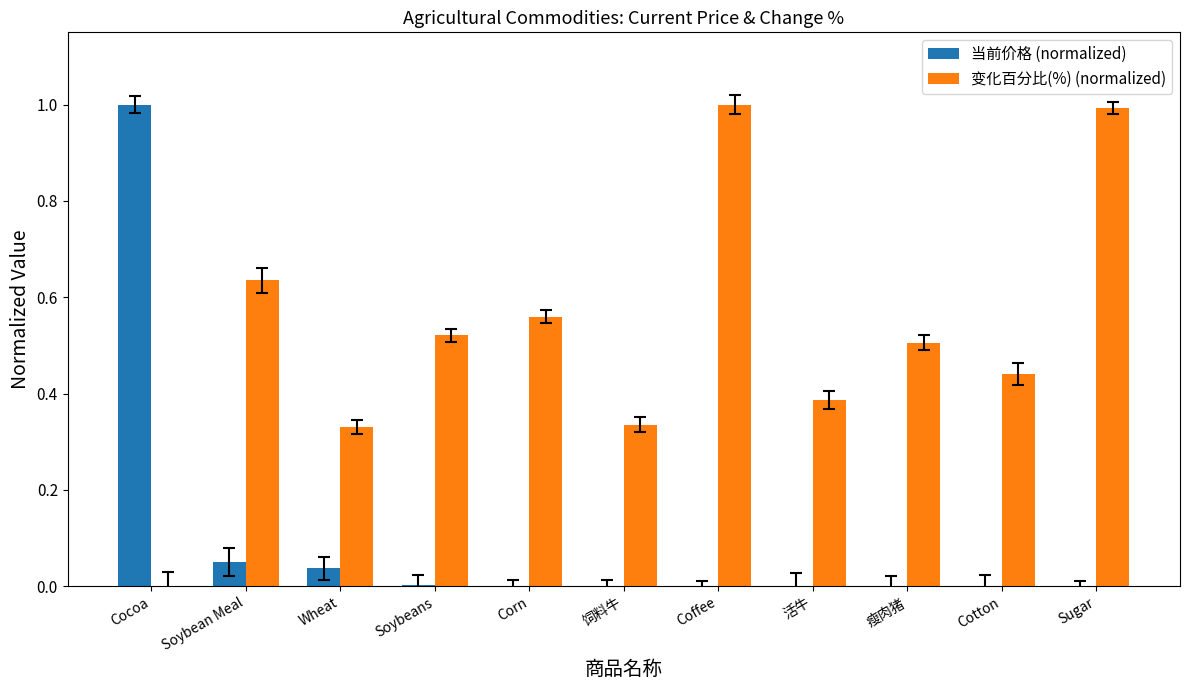

What is the sum of all 变化百分比(%) (normalized) values?

5.7